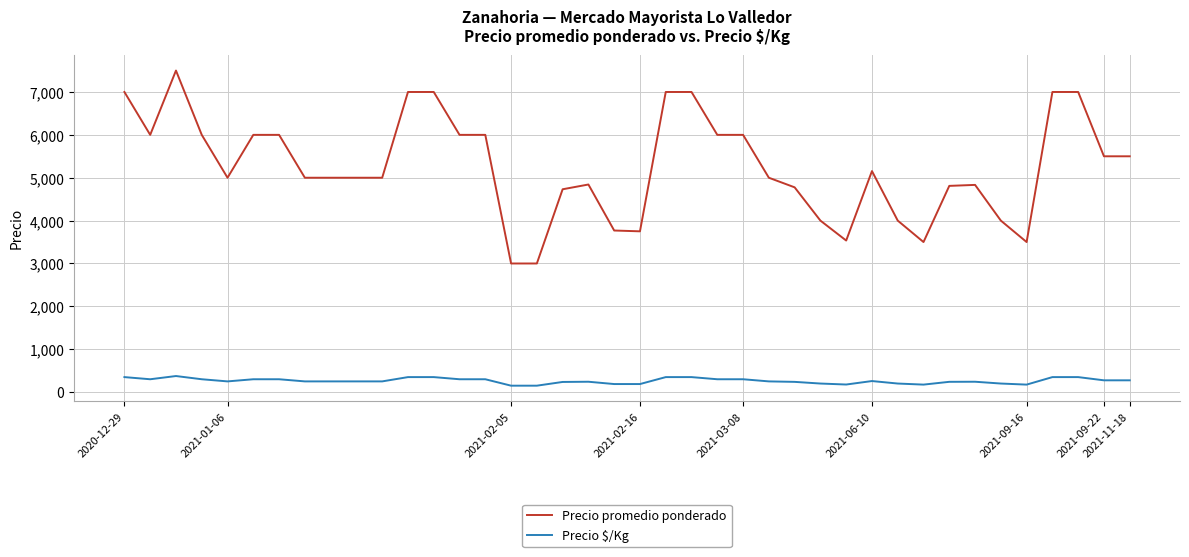

Which series has the widest spread of values?

Precio promedio ponderado